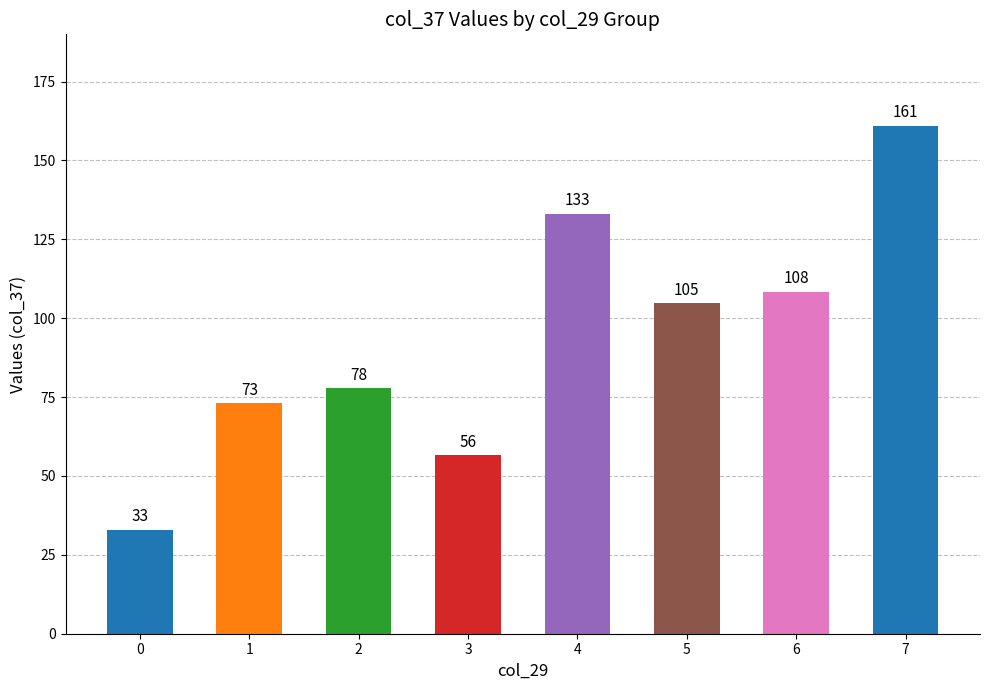

True or false: the data shows 133.0 at 4.

True